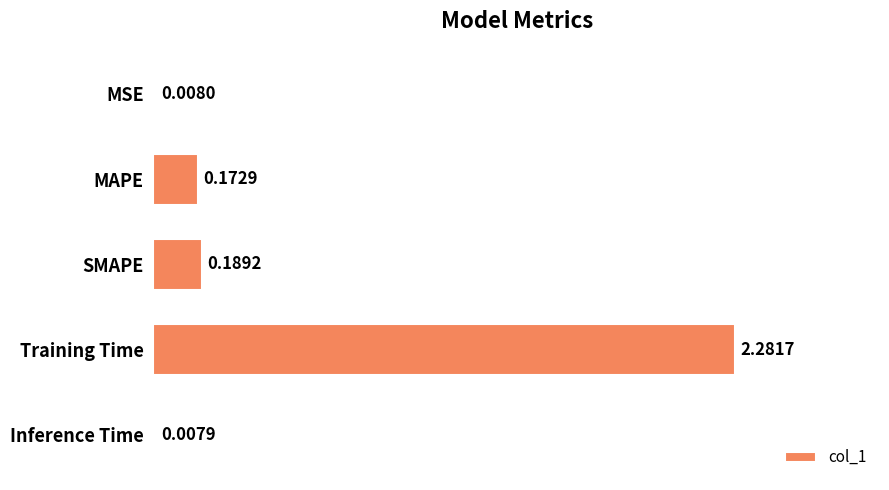

At which label is the value closest to 1?

SMAPE